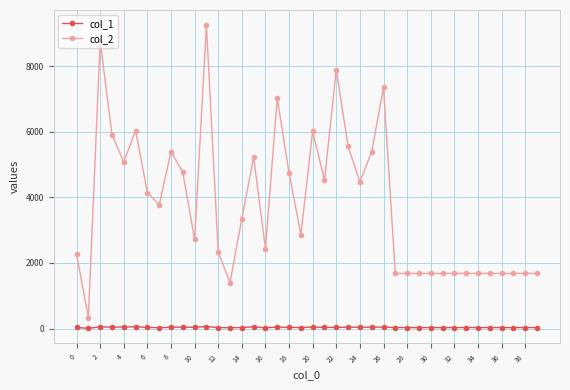

Which series has the largest total across all categories?

col_2